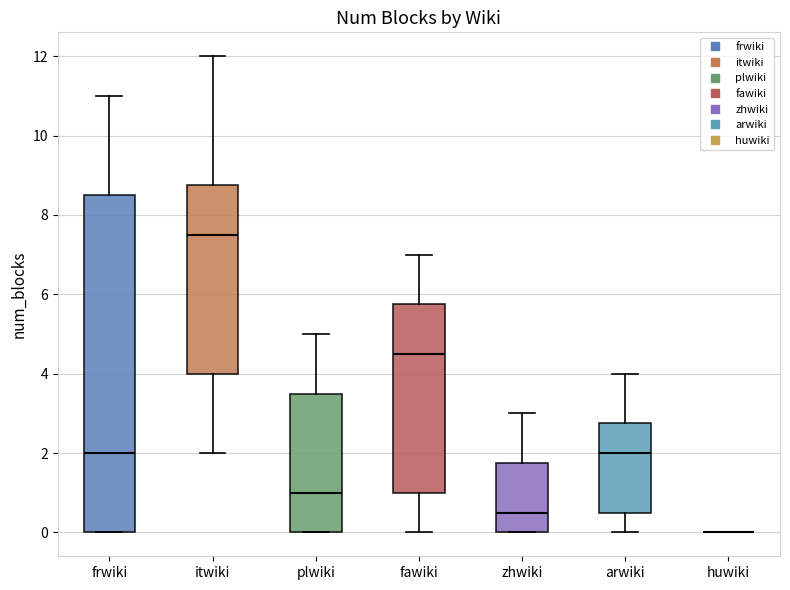

Where is the upper edge of the box for fawiki on the y-axis? The values are not printed on the chart, so give them approximately, as read against the axis.

5.8